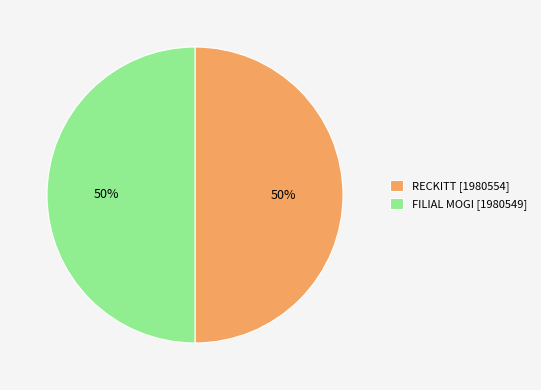

Is the sum of FILIAL MOGI [1980549] and RECKITT [1980554] greater than half?

Yes